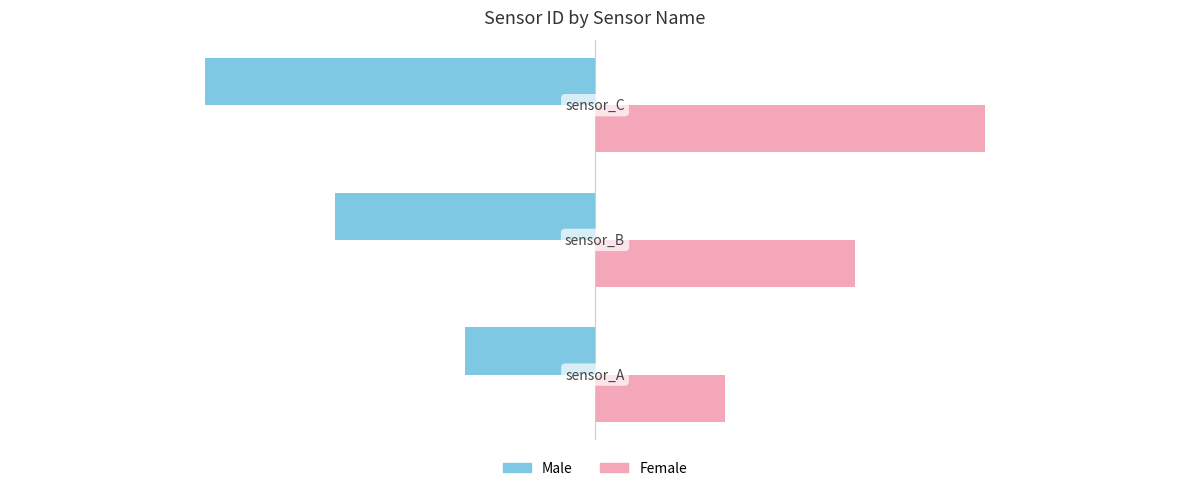

What is the lowest value of the Female series?

1